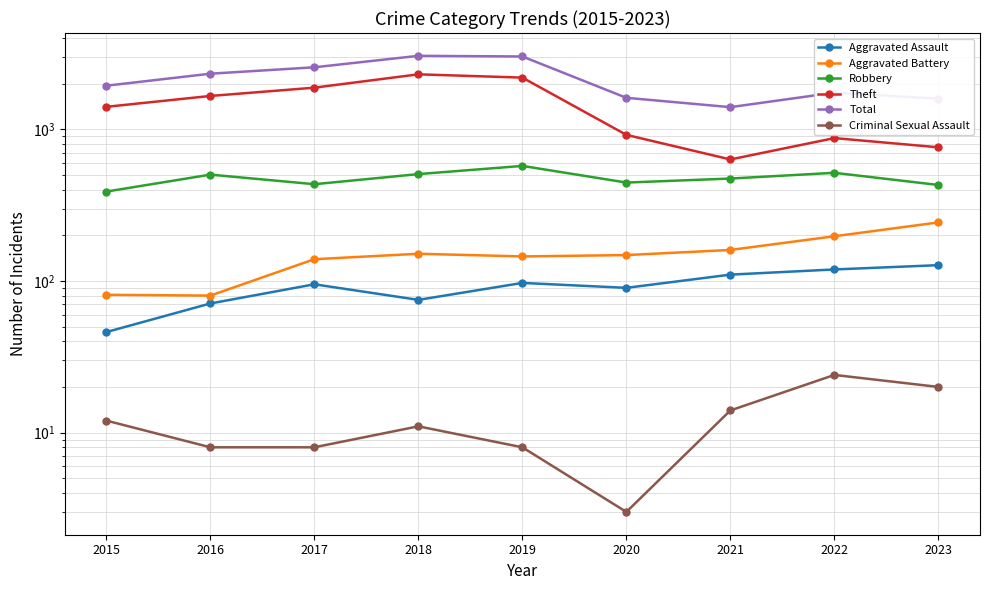

At which category is the sum across all series the highest?

2018